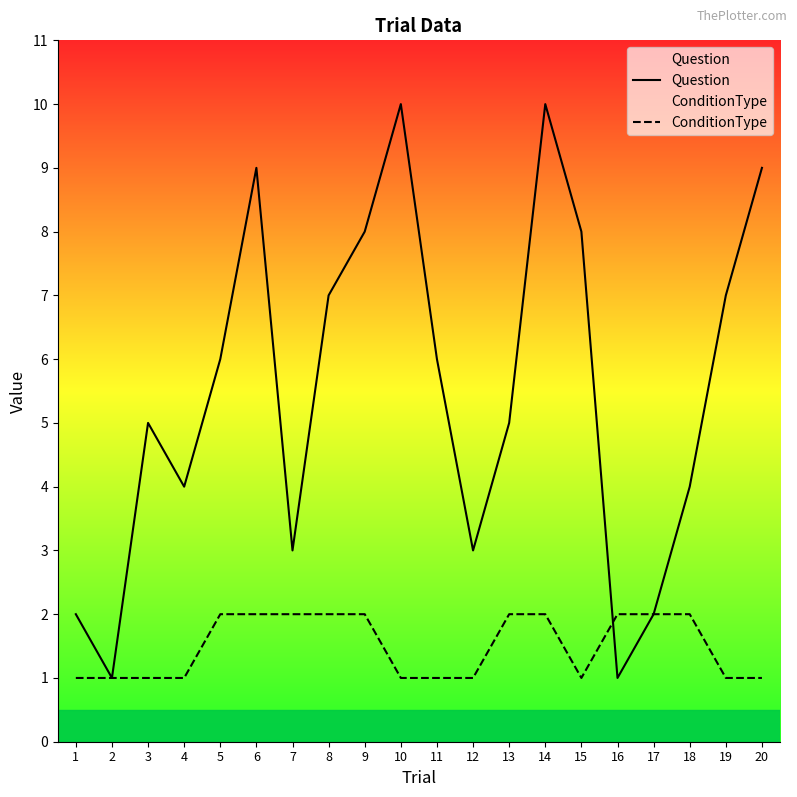

At which label does Question first exceed 6?

6